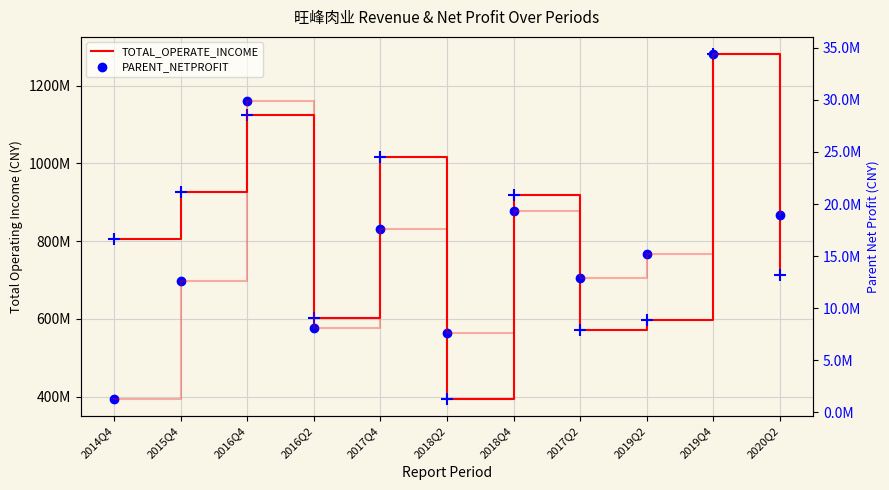

What is the value of the PARENT_NETPROFIT point at the 5th from the left?

17599821.6